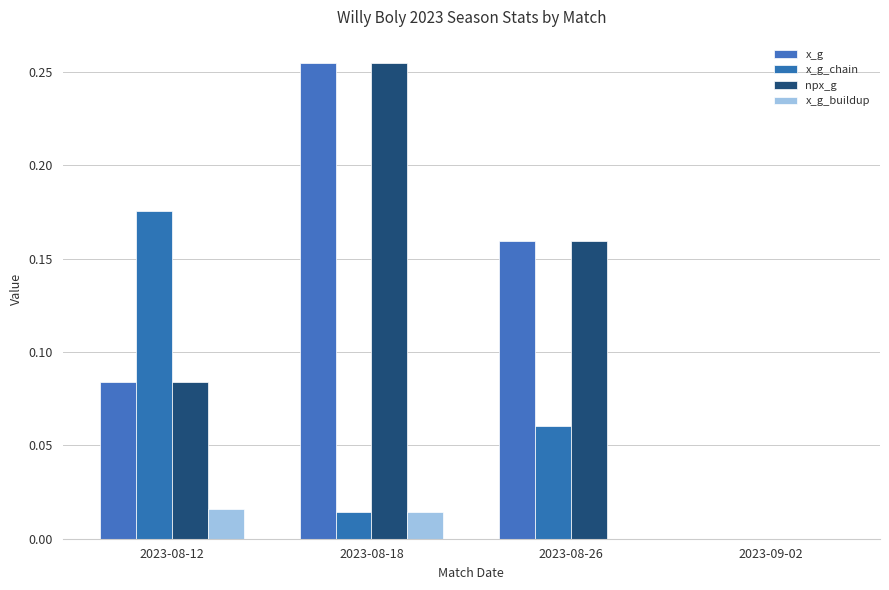

Which series has the widest spread of values?

x_g